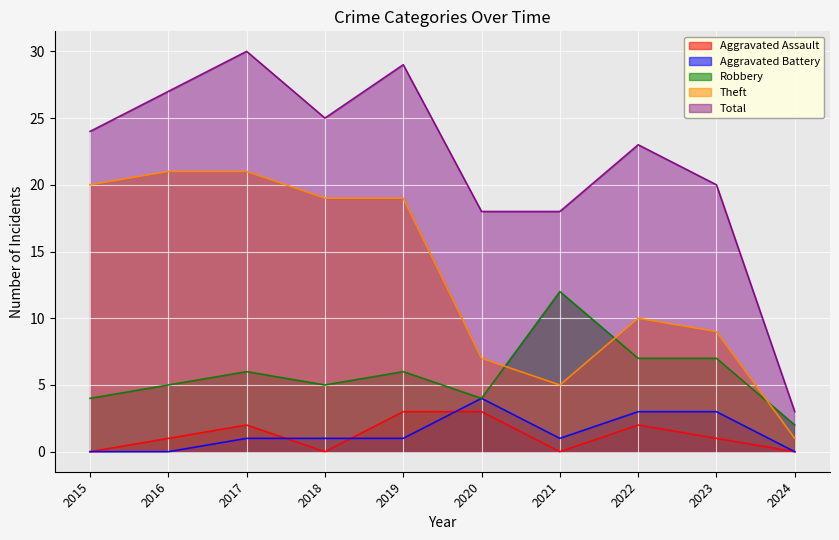

What is the highest value of the Robbery series?

12